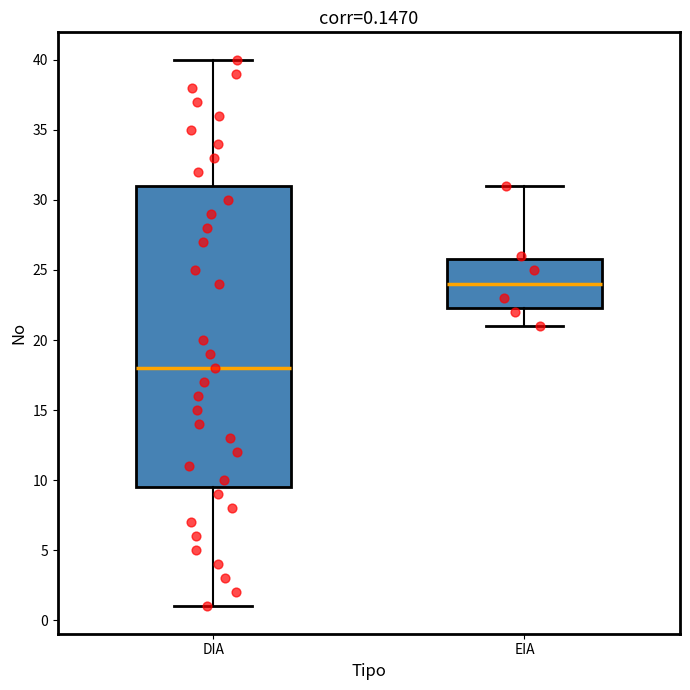

Which box's median line is the highest?

EIA